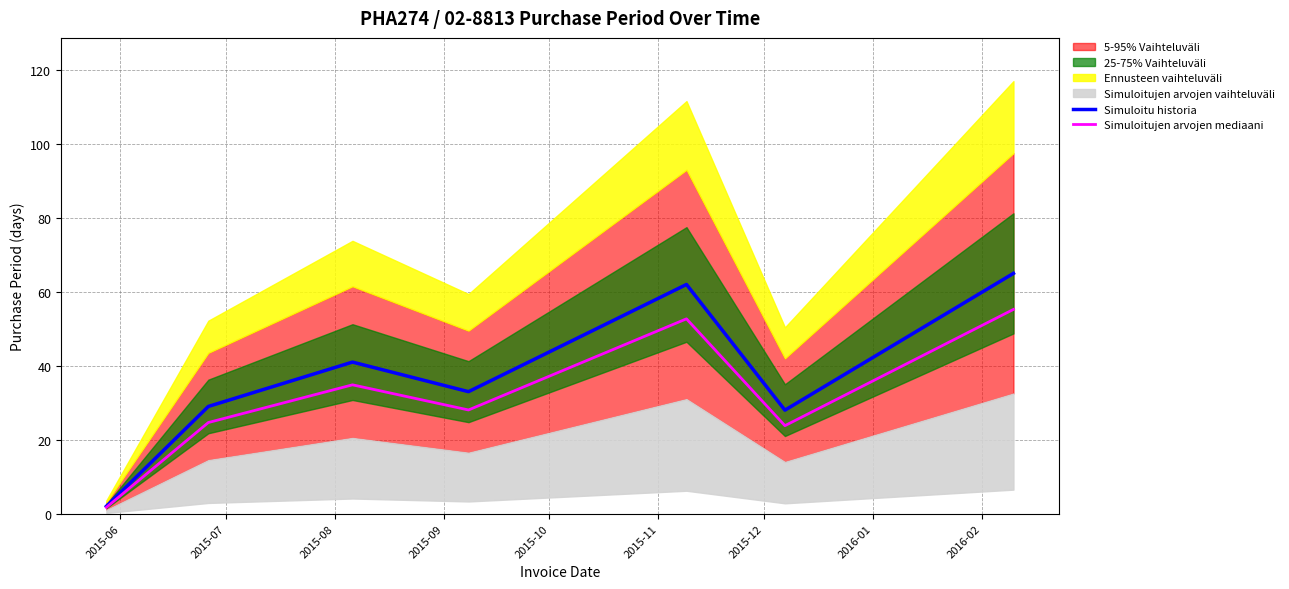

How many interior local valleys does the Simuloitujen arvojen mediaani series have?

2